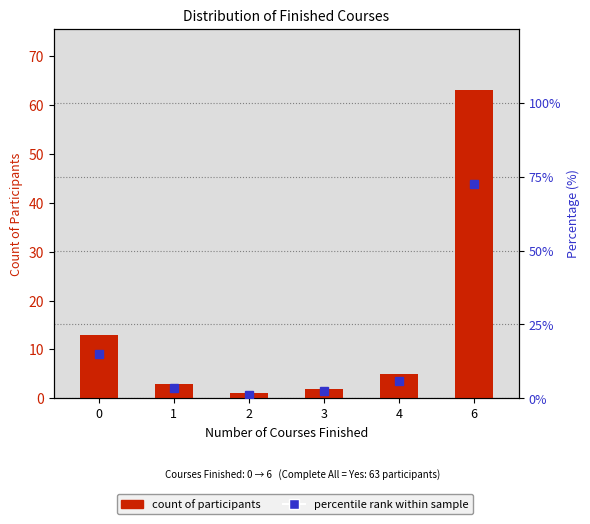

Reading left to right, list all the values displayed in this chart.

count of participants: 0=13.0	1=3.0	2=1.0	3=2.0	4=5.0	6=63.0
percentile rank within the sample: 0=14.9	1=3.5	2=1.1	3=2.3	4=5.8	6=72.4